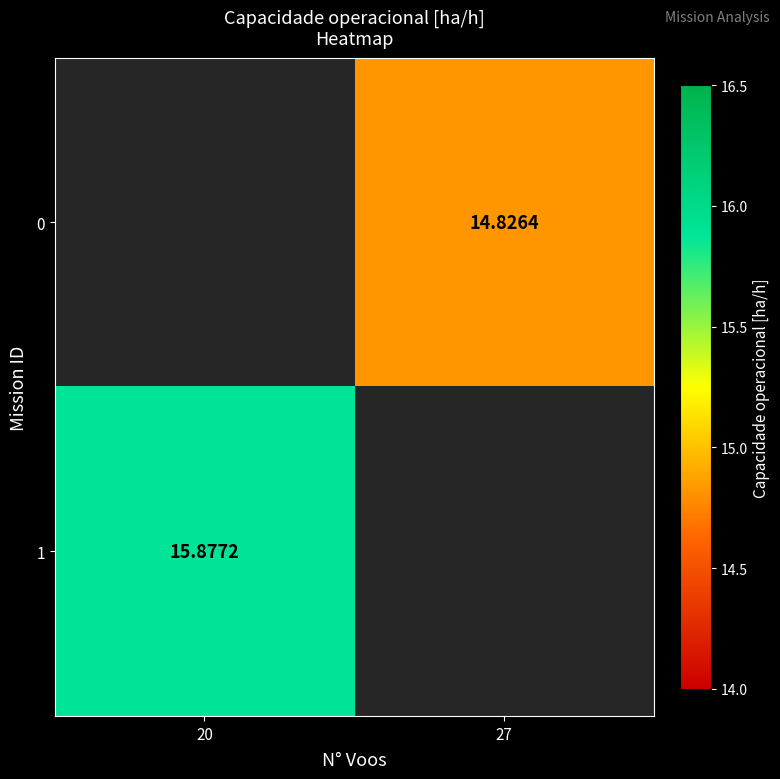

Is the value of 1 at 20 greater than the value of 0 at 27?

Yes